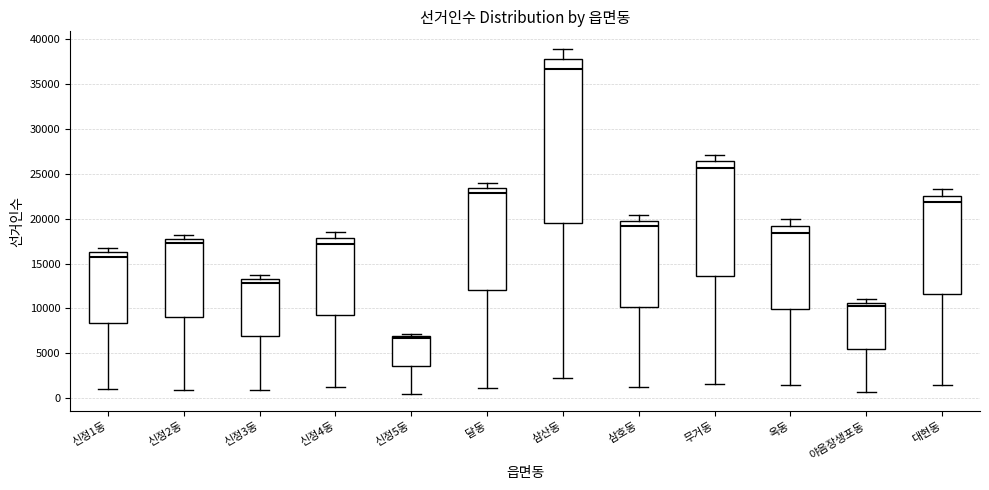

Where is the upper edge of the box for 신정3동 on the y-axis? The values are not printed on the chart, so give them approximately, as read against the axis.

13500